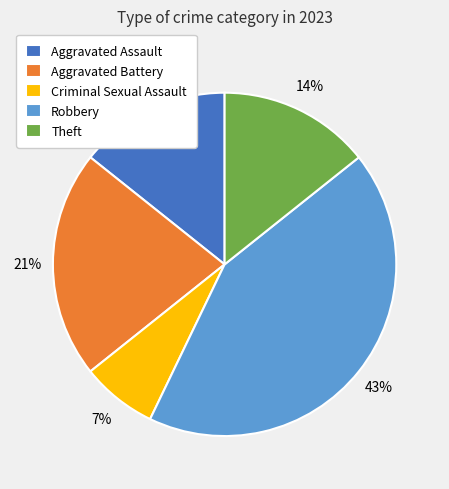

True or false: Criminal Sexual Assault accounts for 7% of the total.

True